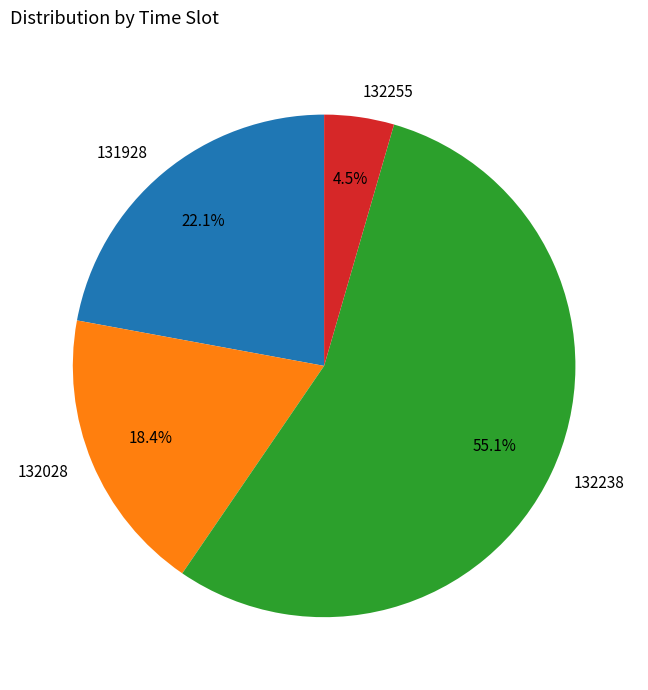

To the nearest percent, what is the difference between the largest and smallest slice percentages?

51%